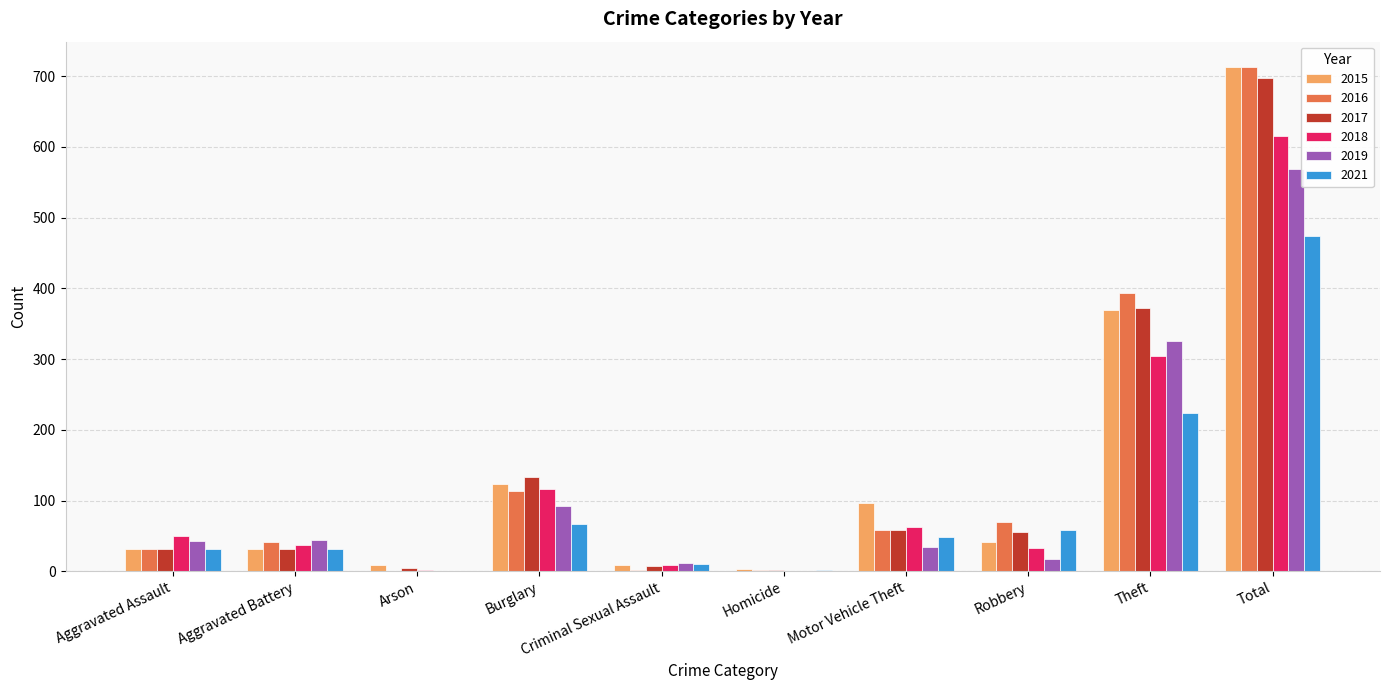

What is the average value of the 2017 series?

139